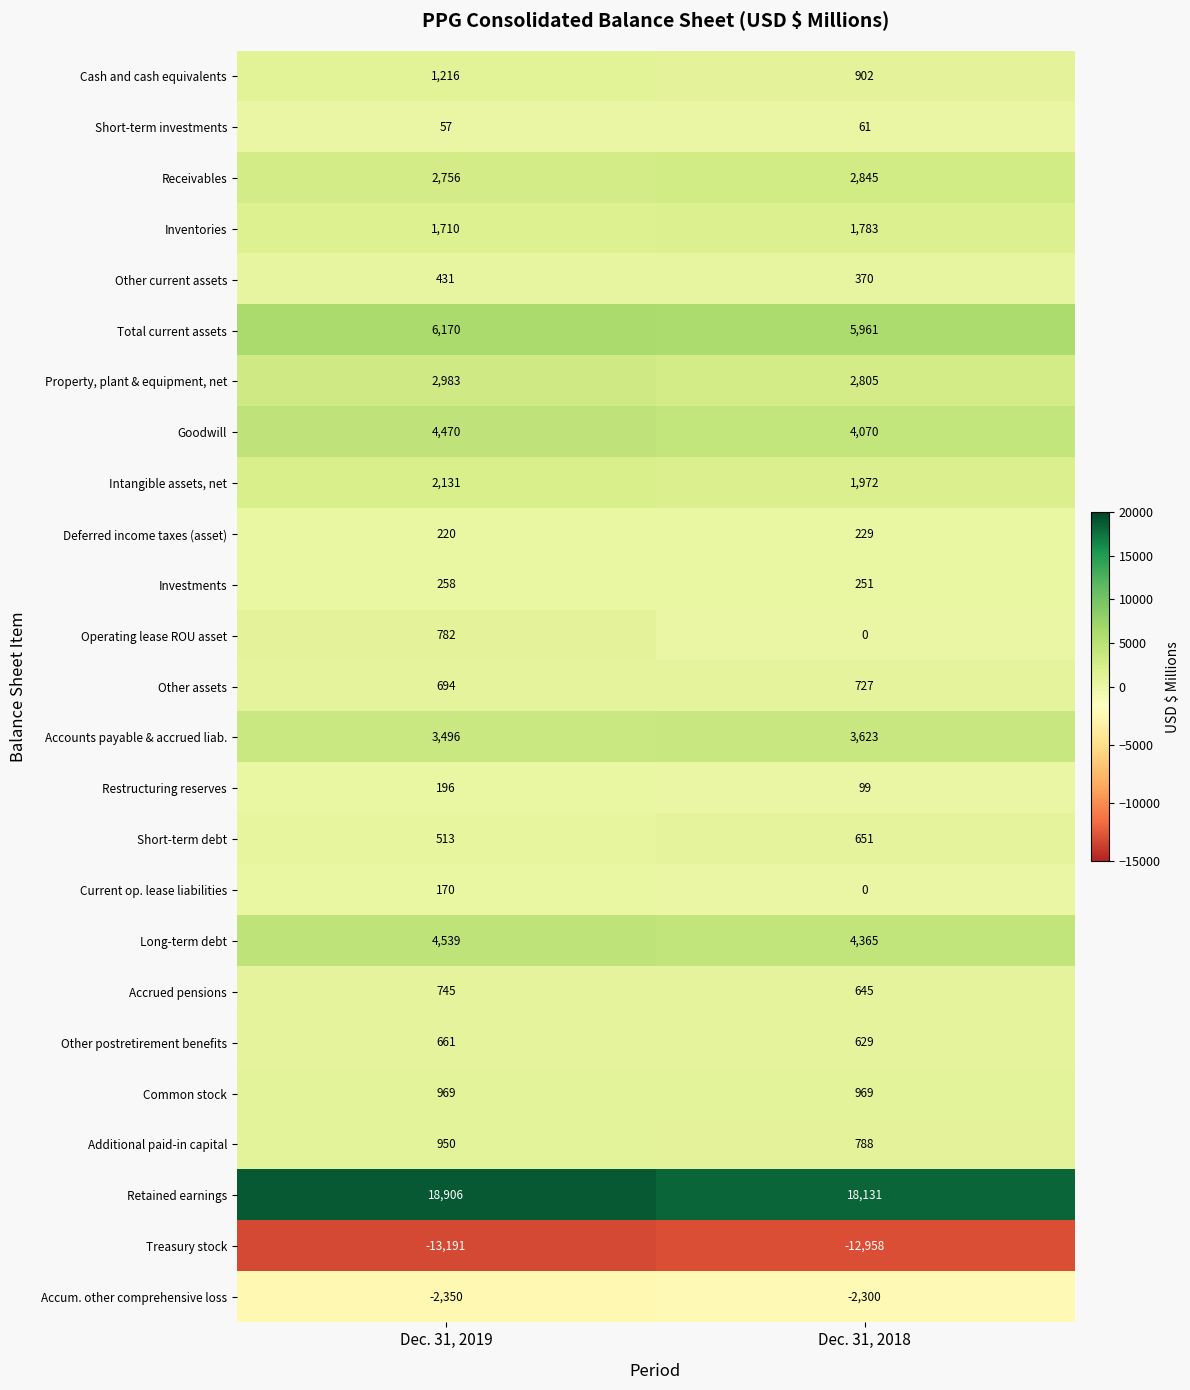

Which series changed the most between Dec. 31, 2019 and Dec. 31, 2018?

Operating lease ROU asset